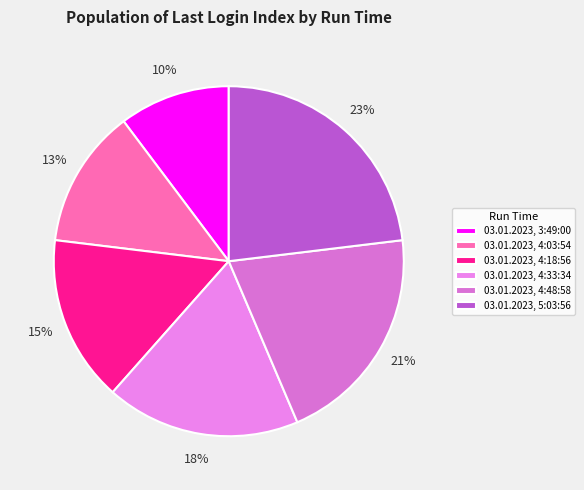

How many slices are in this pie chart?

6